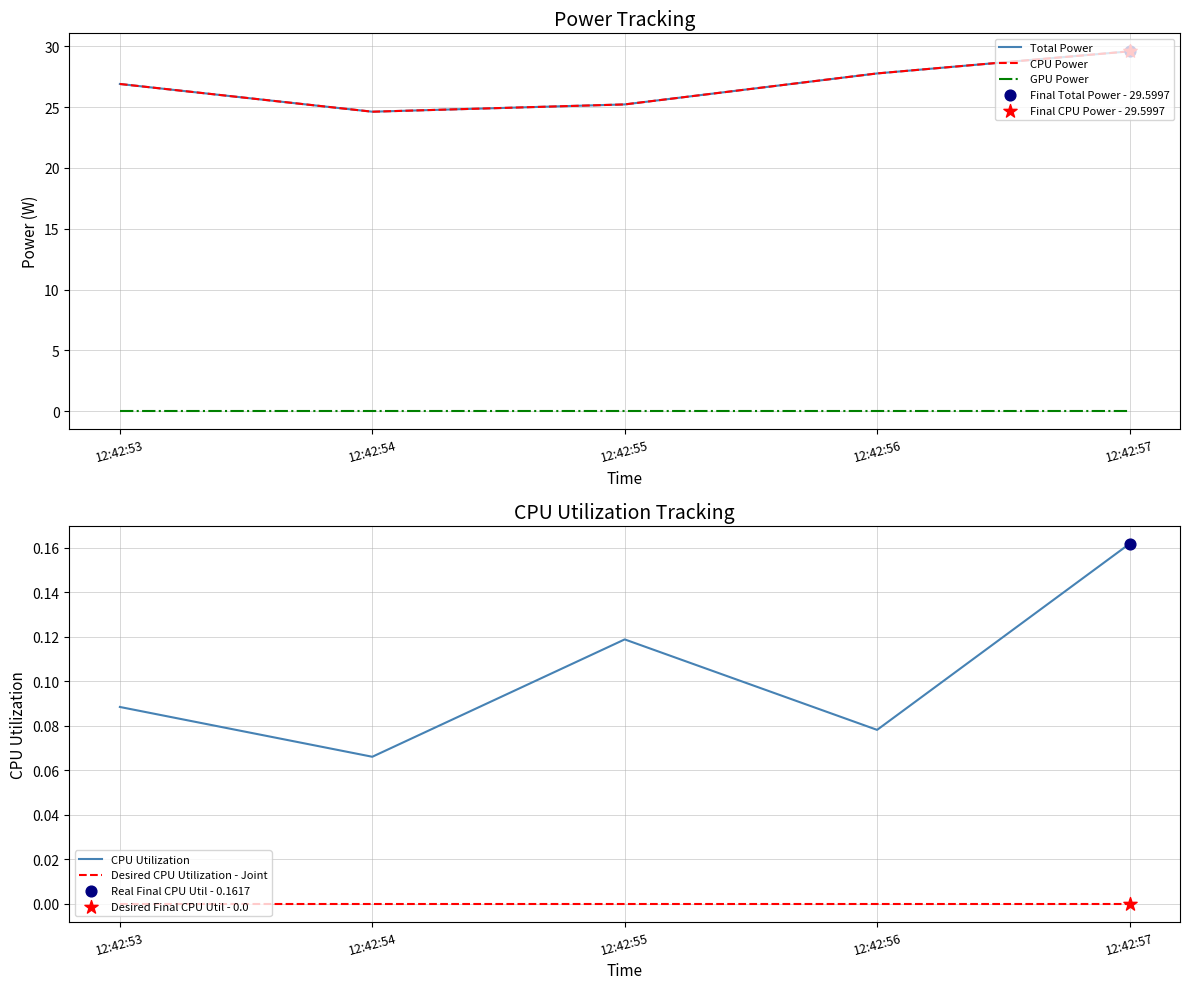

At how many categories does at least one series exceed 10?

5